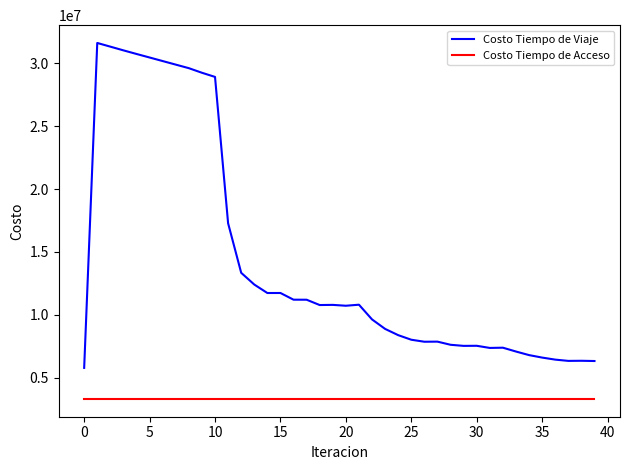

Which series has the largest range (max minus min)?

Costo Tiempo de Viaje